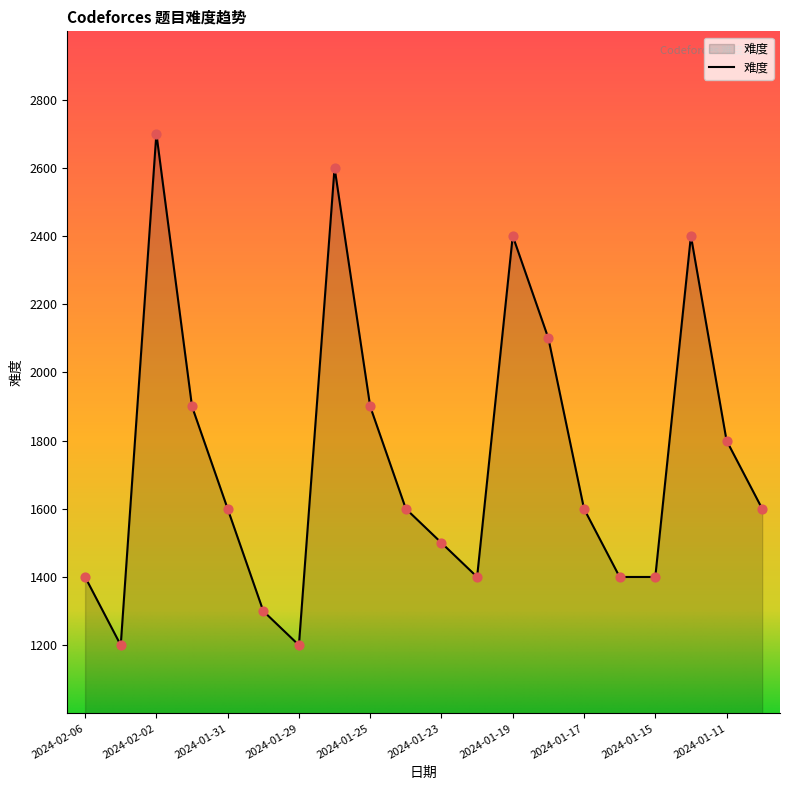

What is the smallest value displayed?

1200